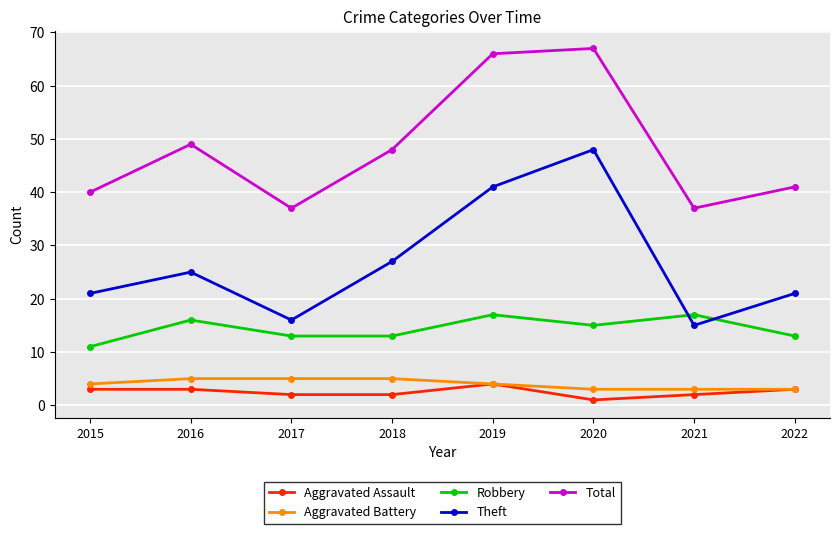

Reading left to right, extract all data points from this chart.

Aggravated Assault: 2015=3	2016=3	2017=2	2018=2	2019=4	2020=1	2021=2	2022=3
Aggravated Battery: 2015=4	2016=5	2017=5	2018=5	2019=4	2020=3	2021=3	2022=3
Robbery: 2015=11	2016=16	2017=13	2018=13	2019=17	2020=15	2021=17	2022=13
Theft: 2015=21	2016=25	2017=16	2018=27	2019=41	2020=48	2021=15	2022=21
Total: 2015=40	2016=49	2017=37	2018=48	2019=66	2020=67	2021=37	2022=41